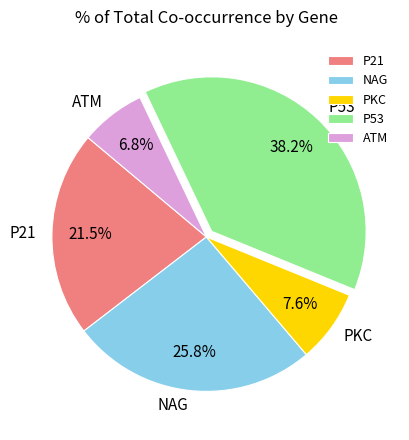

Which category has the smallest portion of the pie?

ATM